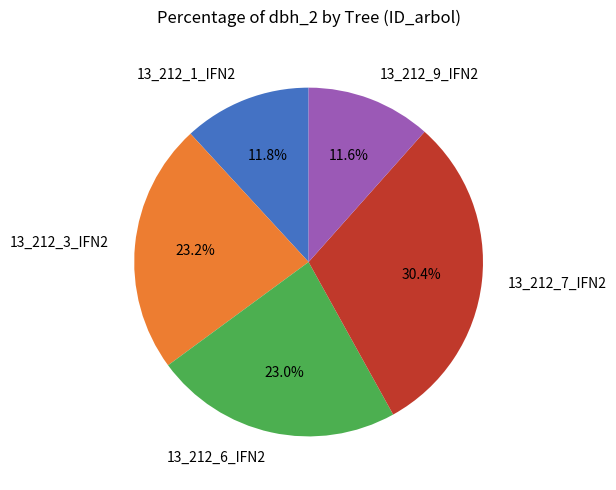

Does 13_212_7_IFN2 represent more than half of the total?

No